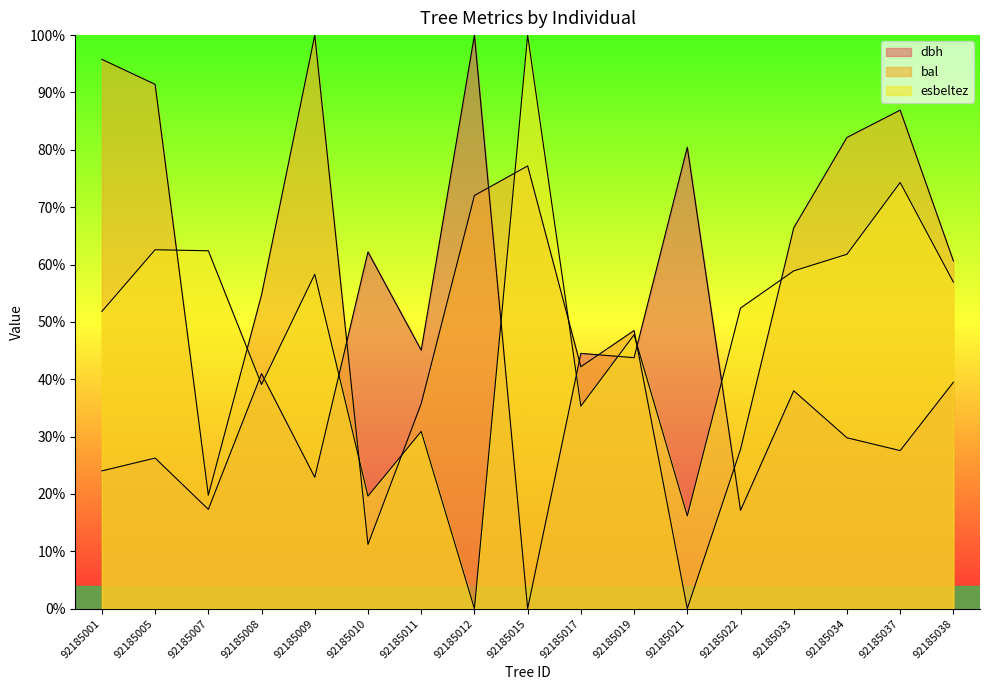

Rank the series by their average value, from lowest to highest.

dbh, esbeltez, bal